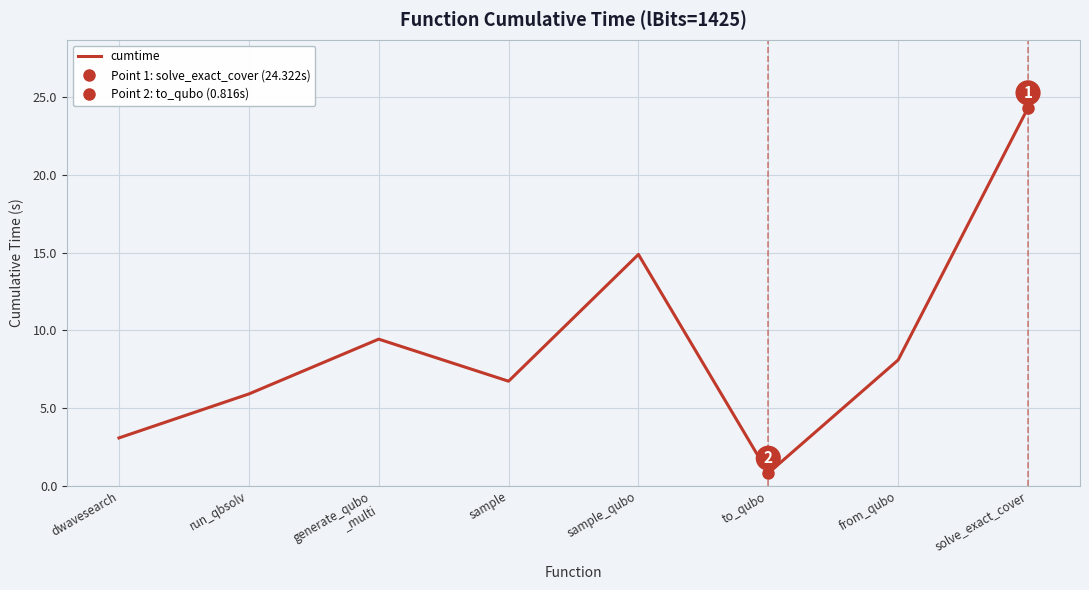

List the labels in order of value, largest first.

solve_exact_cover, sample_qubo, generate_qubo
_multi, from_qubo, sample, run_qbsolv, dwavesearch, to_qubo